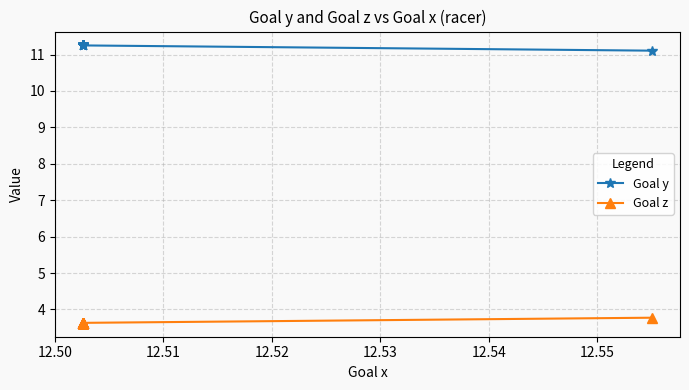

True or false: Goal z and Goal y intersect in this chart.

False